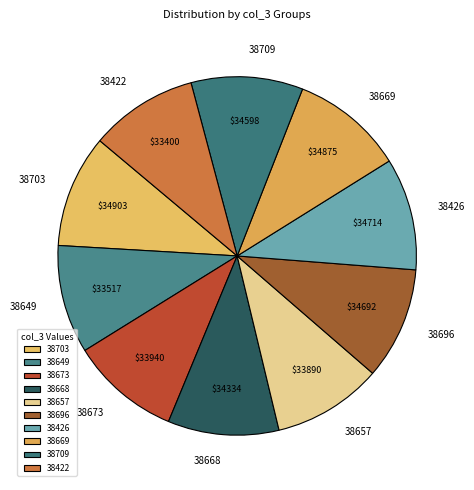

Do 38669 and 38696 together represent more than half of the pie?

No